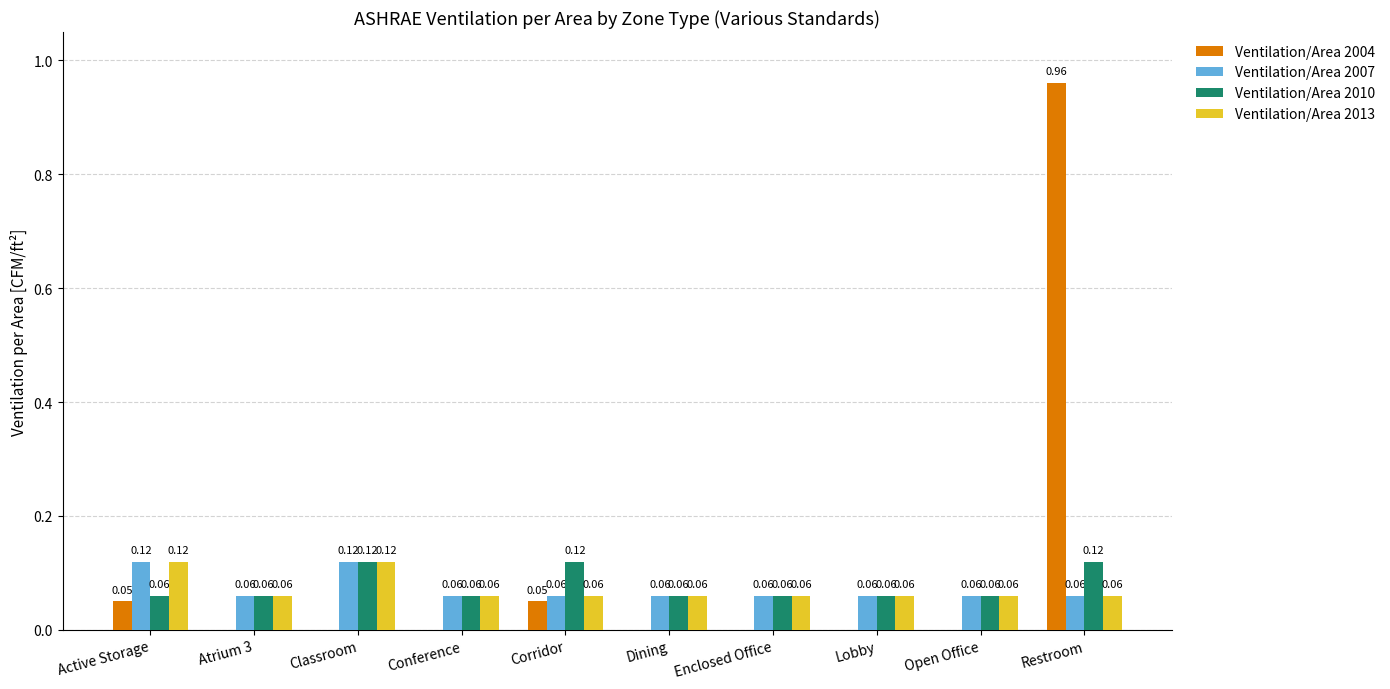

What is the sum of all Ventilation/Area 2004 values?

1.1